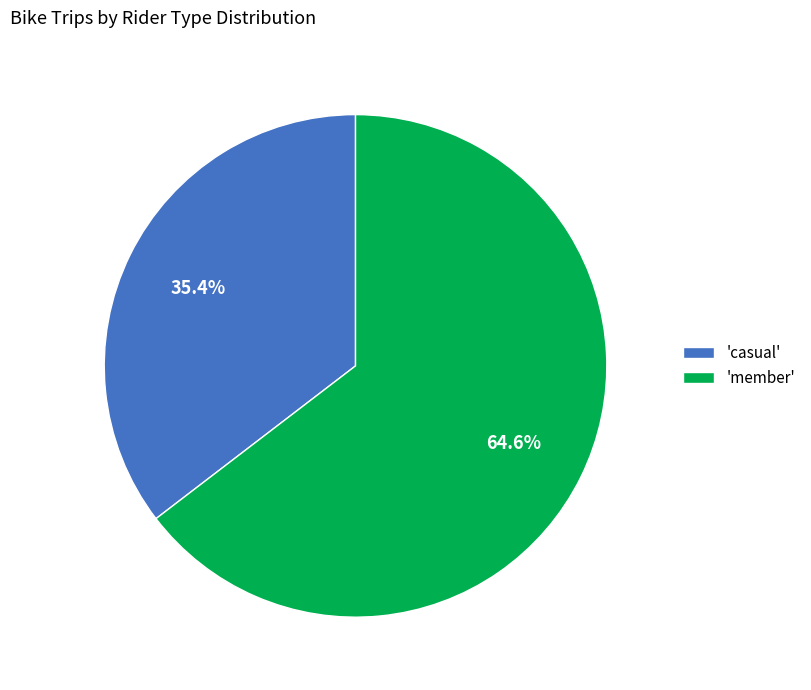

Which slice is the largest?

'member'